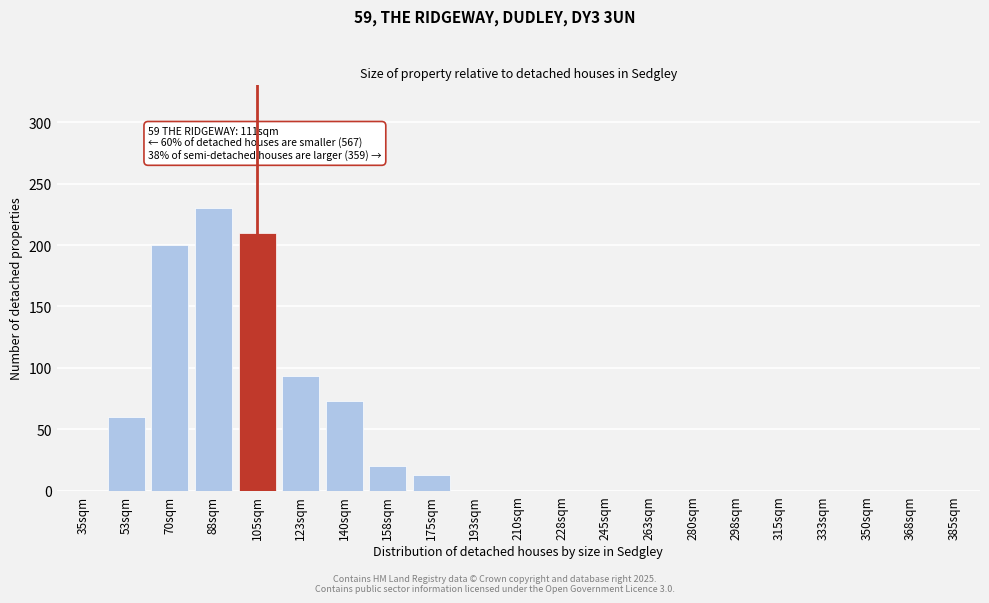

Reading left to right, what are all the values shown in this chart?

35sqm=0	53sqm=60	70sqm=200	88sqm=230	105sqm=210	123sqm=93	140sqm=73	158sqm=20	175sqm=13	193sqm=0	210sqm=0	228sqm=0	245sqm=0	263sqm=0	280sqm=0	298sqm=0	315sqm=0	333sqm=0	350sqm=0	368sqm=0	385sqm=0